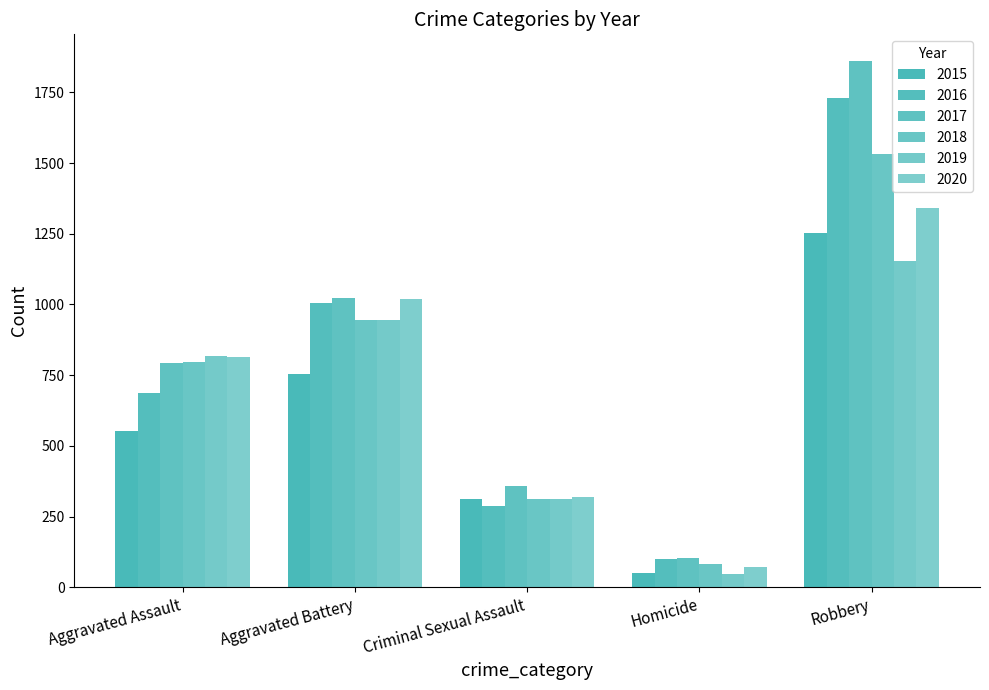

What is the difference between the maximum and minimum values in the 2015 series?

1204